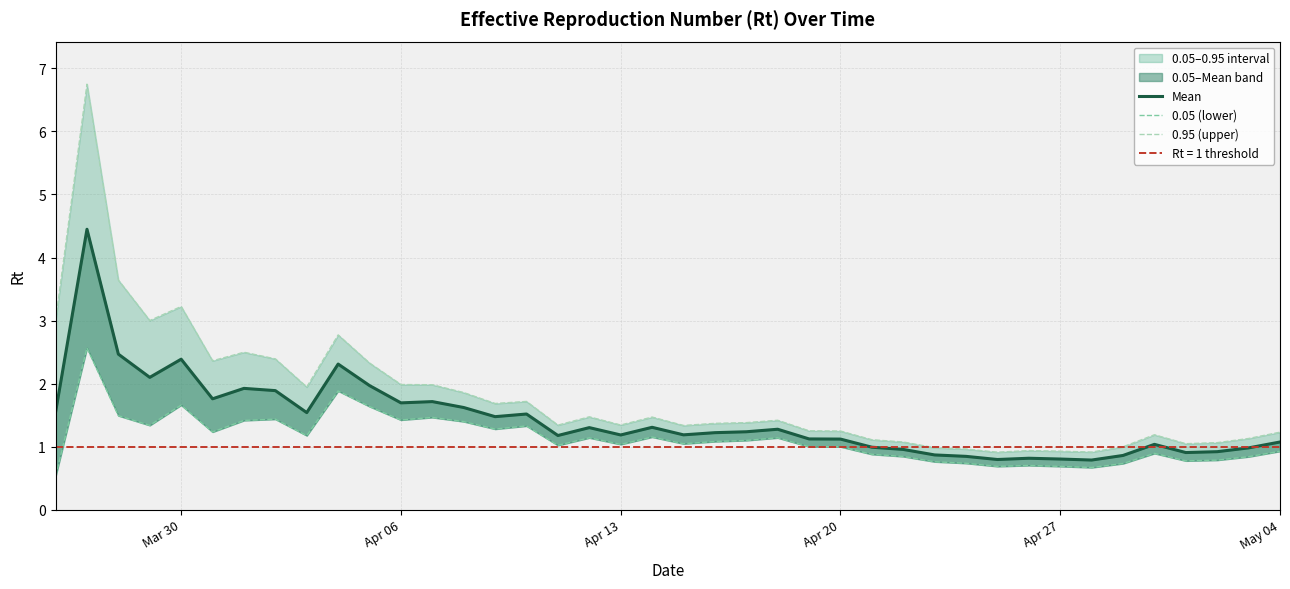

What is the difference between the second highest and second lowest values in the 0.95 (upper) series?

2.7